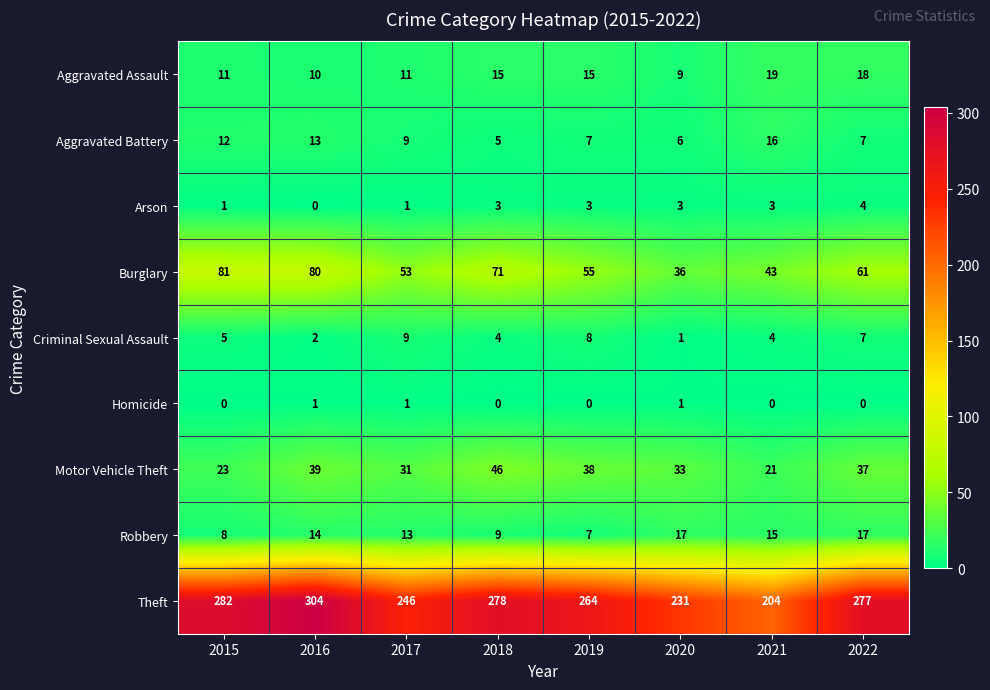

The Criminal Sexual Assault series shows 9 at 2017. True or false?

True